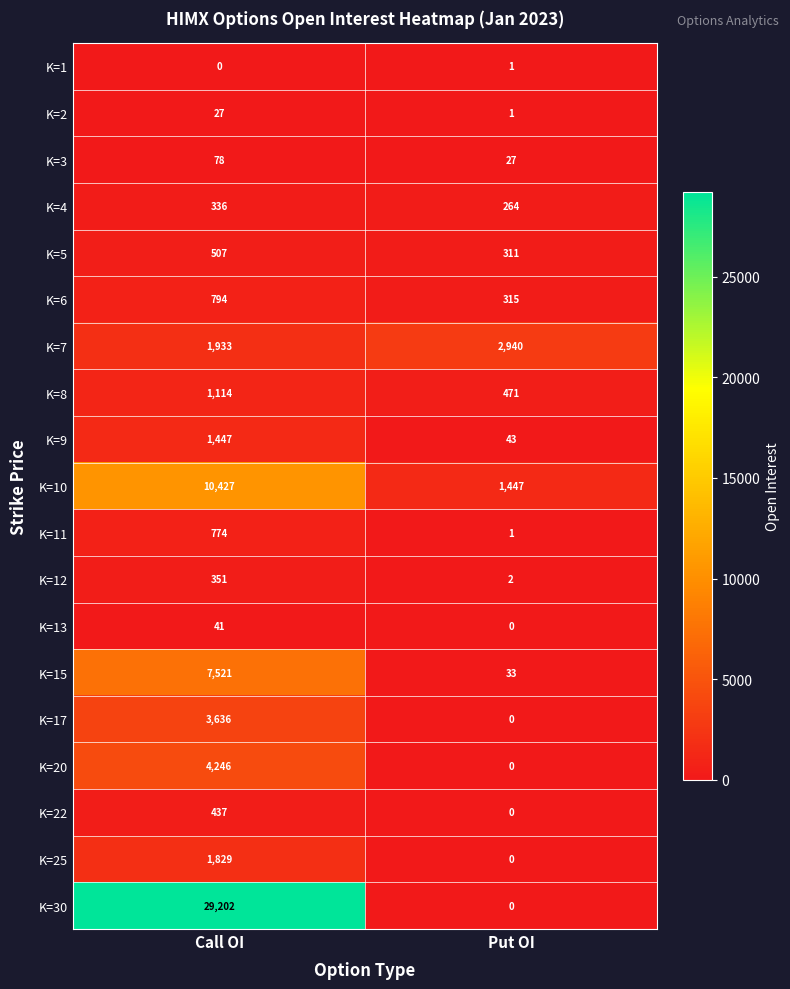

What is the approximate value of K=11 at Call OI, to the nearest 50?

750